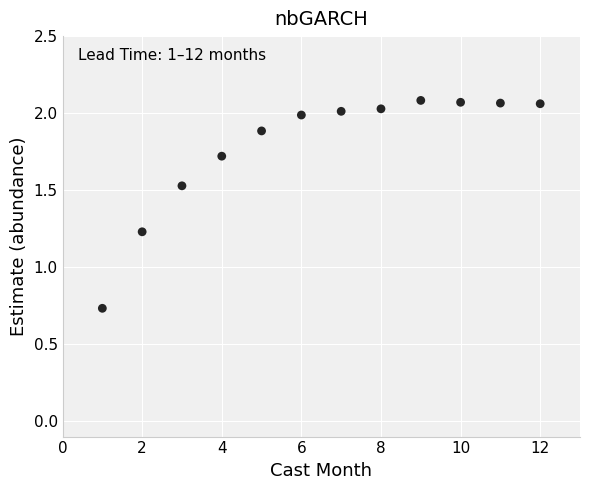

What is the average X value?

6.5